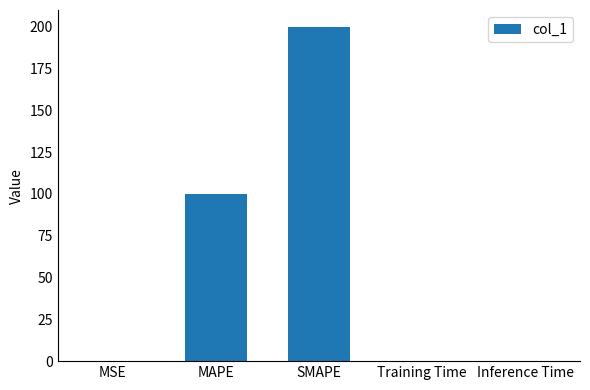

Which has a higher value, Training Time or MAPE?

MAPE